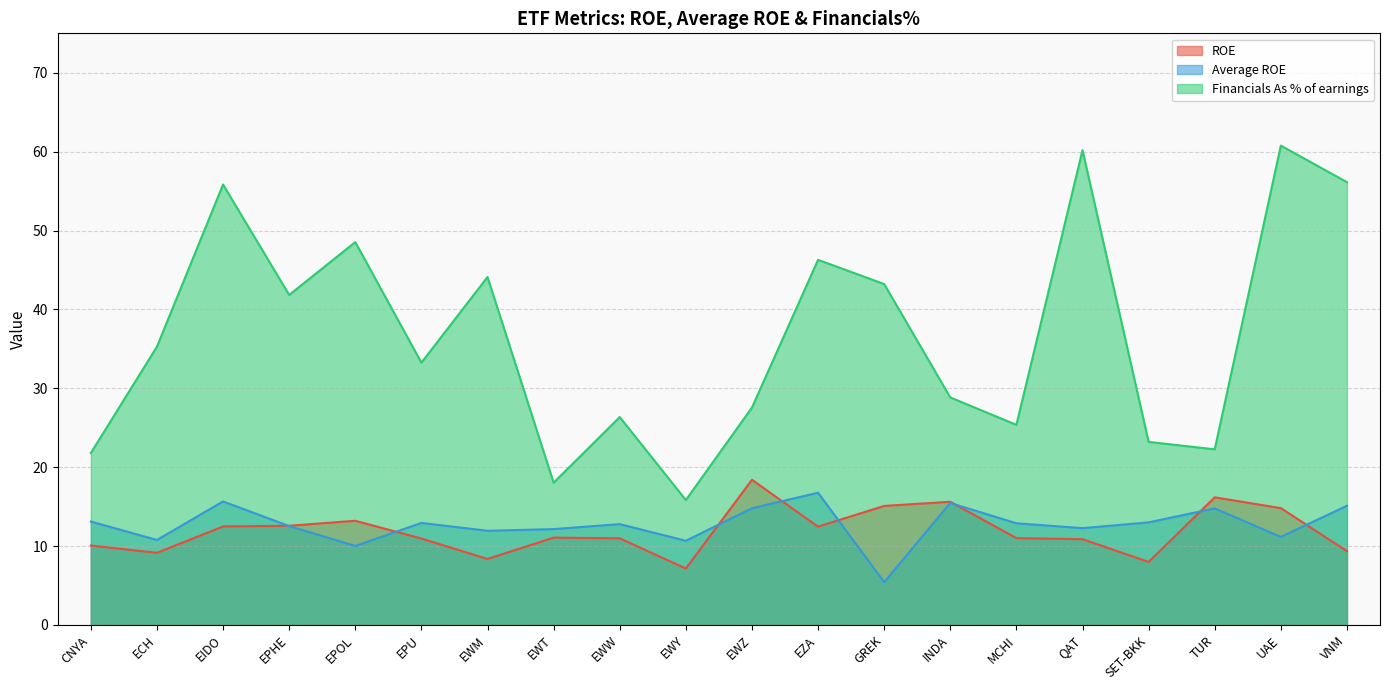

Read the Financials As % of earnings value at VNM.

56.1